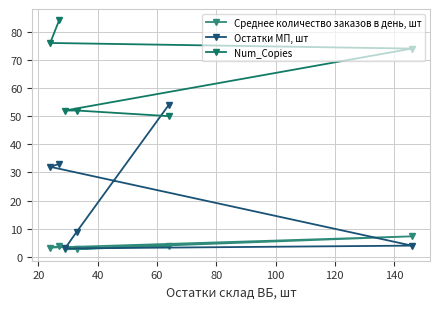

How many data points in Остатки МП, шт are less than 32?

3